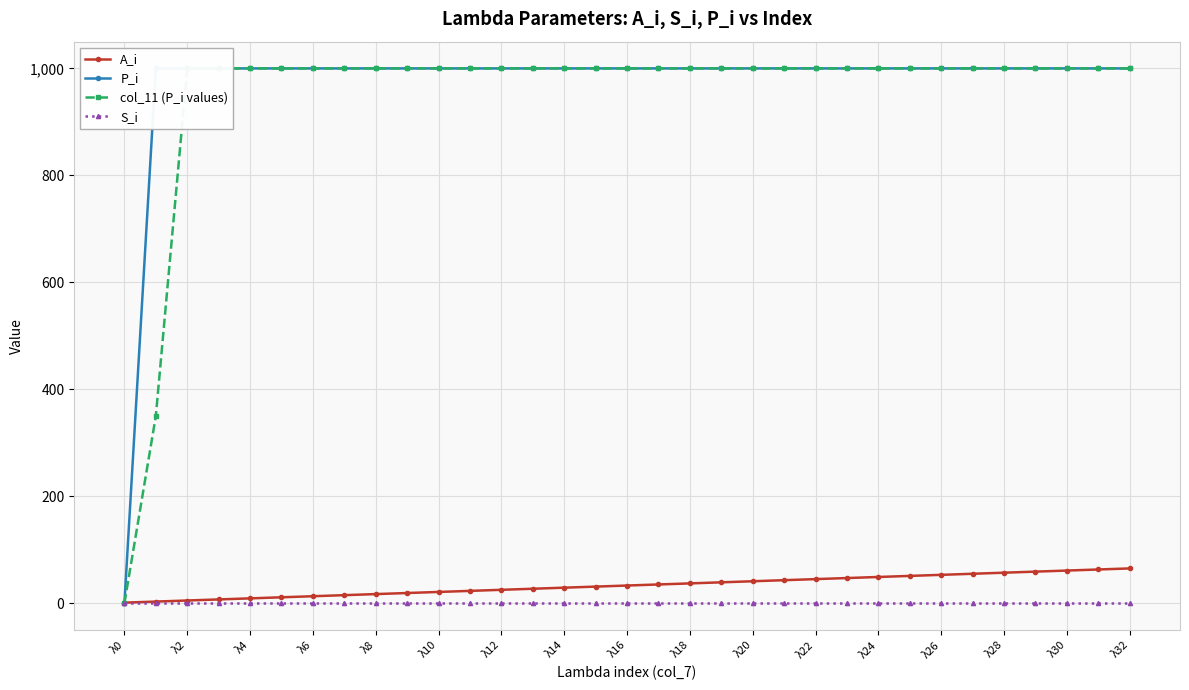

Is it true that A_i equals 85 at λ24?

False